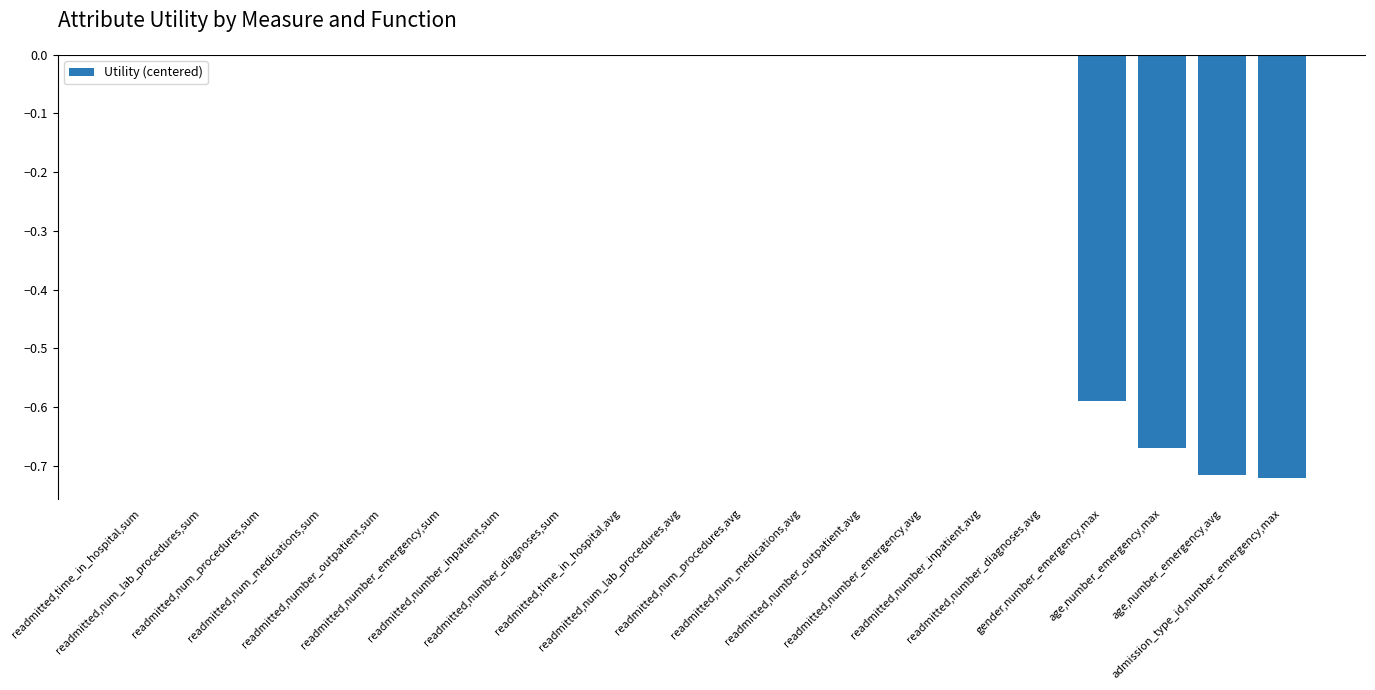

What is the sum of all values?

-2.7